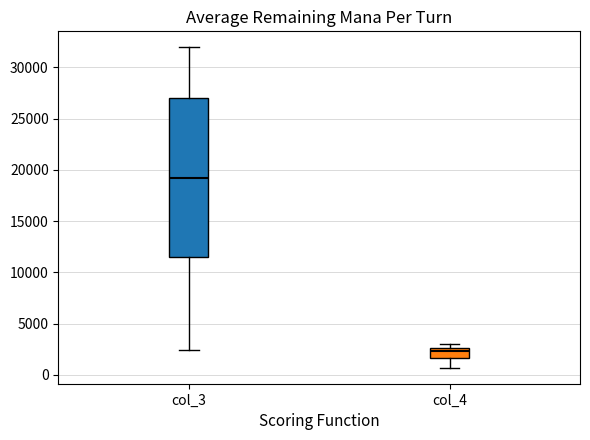

Reading left to right, read every box against the y-axis: the position of its median line, the range the box covers, and the ends of its whiskers. The values are not printed on the chart, so give them approximately, as read against the axis.

col_3: median 19000, box 11500 to 27000, whiskers 2500 to 32000
col_4: median 2500 (just below the box's upper edge), box 1500 to 2500, whiskers 500 to 3000